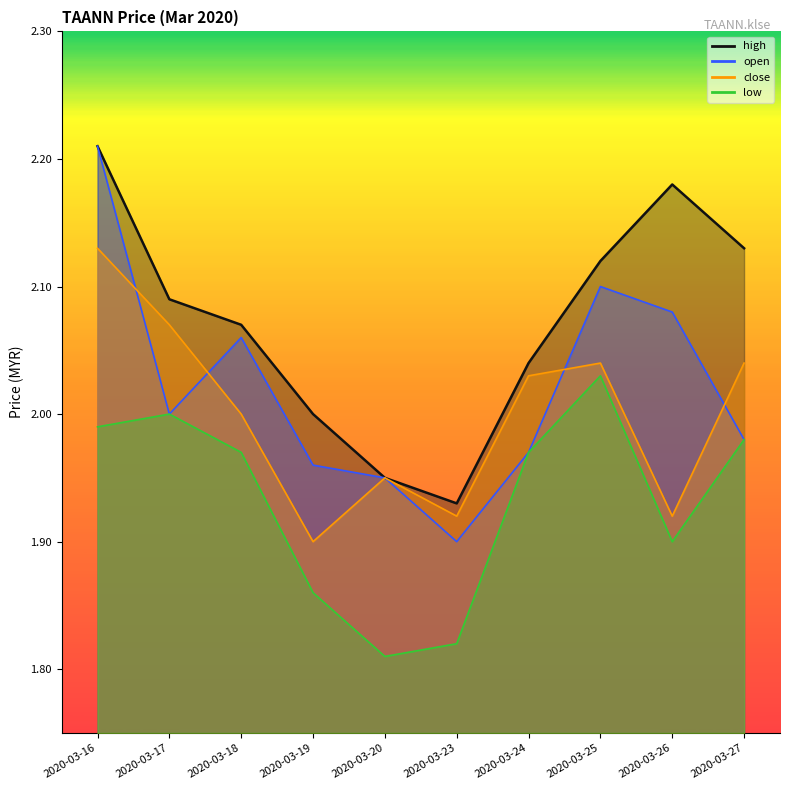

Reading left to right, list all the values displayed in this chart.

open: 2020-03-16=2.2	2020-03-17=2.0	2020-03-18=2.1	2020-03-19=2.0	2020-03-20=1.9	2020-03-23=1.9	2020-03-24=2.0	2020-03-25=2.1	2020-03-26=2.1	2020-03-27=2.0
high: 2020-03-16=2.2	2020-03-17=2.1	2020-03-18=2.1	2020-03-19=2.0	2020-03-20=1.9	2020-03-23=1.9	2020-03-24=2.0	2020-03-25=2.1	2020-03-26=2.2	2020-03-27=2.1
low: 2020-03-16=2.0	2020-03-17=2.0	2020-03-18=2.0	2020-03-19=1.9	2020-03-20=1.8	2020-03-23=1.8	2020-03-24=2.0	2020-03-25=2.0	2020-03-26=1.9	2020-03-27=2.0
close: 2020-03-16=2.1	2020-03-17=2.1	2020-03-18=2.0	2020-03-19=1.9	2020-03-20=1.9	2020-03-23=1.9	2020-03-24=2.0	2020-03-25=2.0	2020-03-26=1.9	2020-03-27=2.0